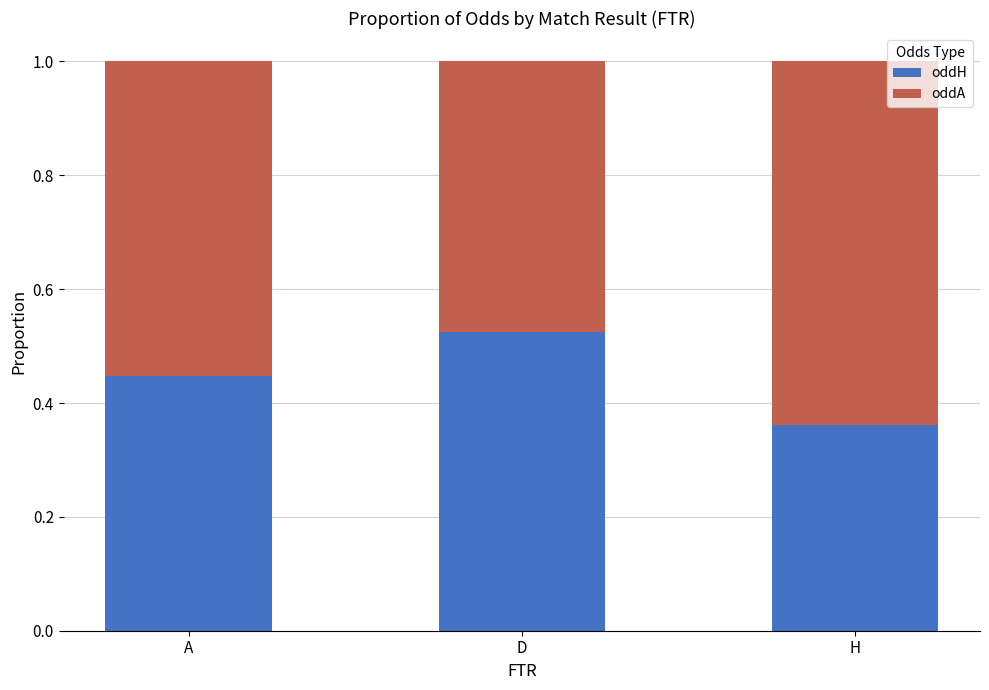

Does the chart contain any negative values?

No